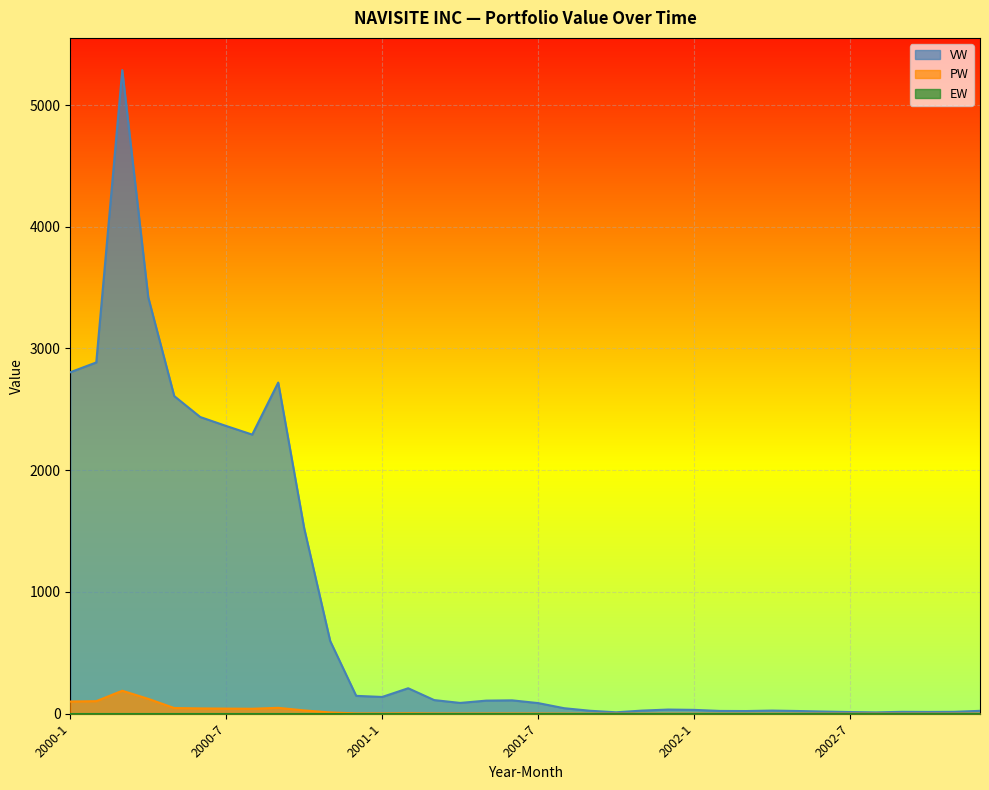

How many lines are shown in the chart?

3